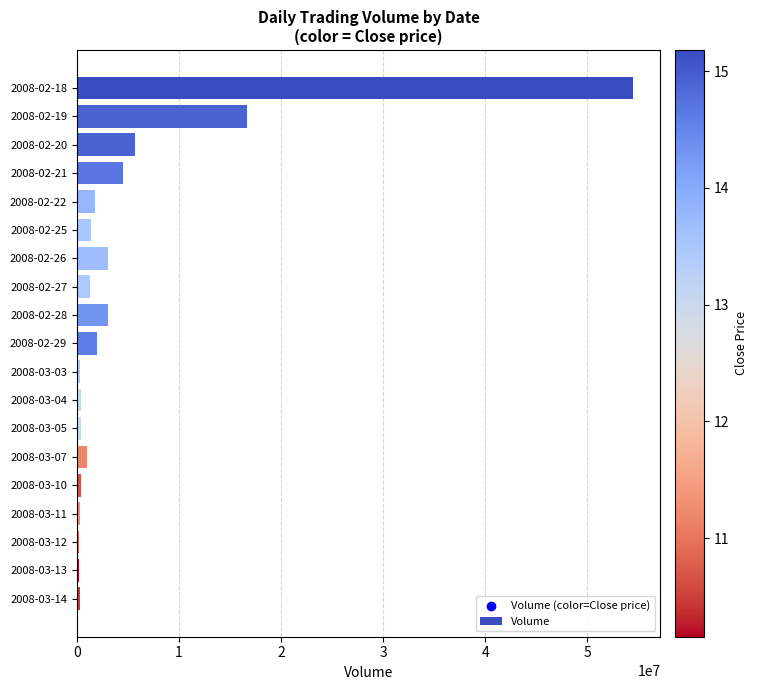

What is the change in value from 2008-02-18 to 2008-02-22?

-52674260